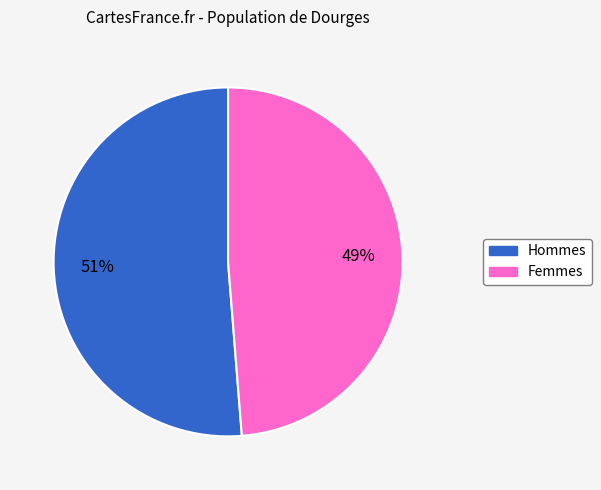

Does any single category account for the majority?

Yes